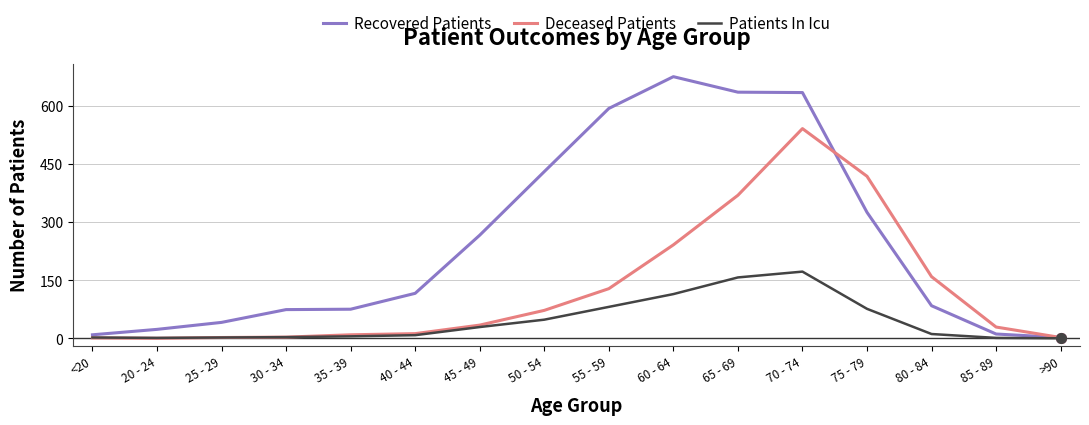

At how many categories does at least one series exceed 575?

4